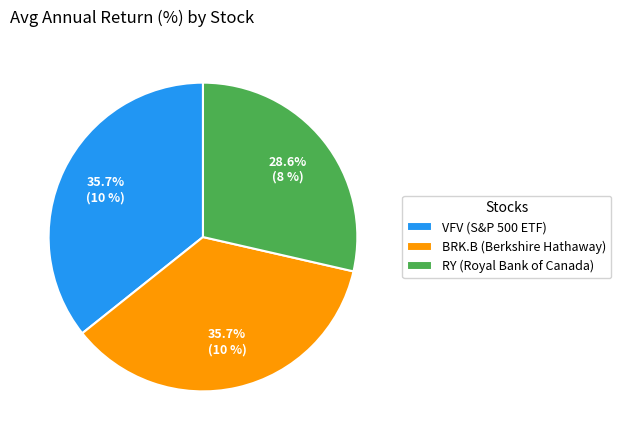

Does RY (Royal Bank of Canada) represent more than half of the total?

No